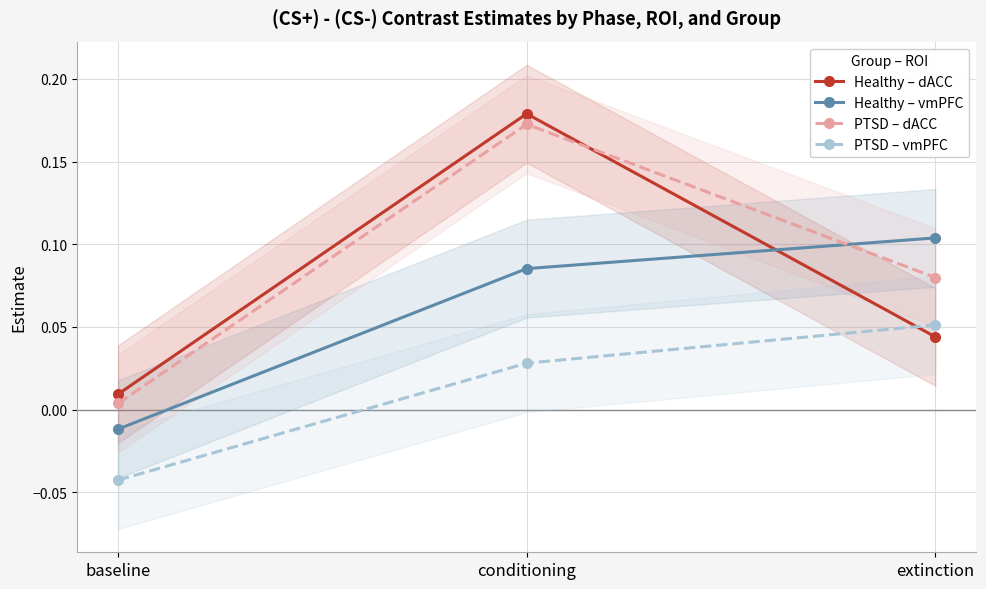

How many values in the PTSD – vmPFC series are below 0?

1